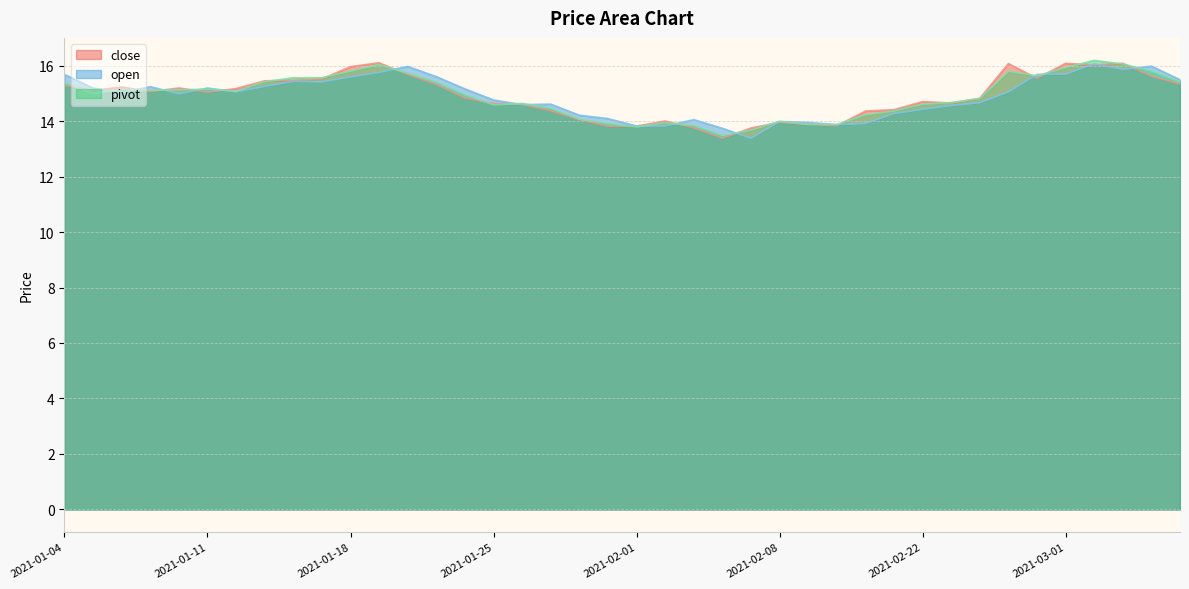

At which category does close reach its first local valley?

2021-01-05